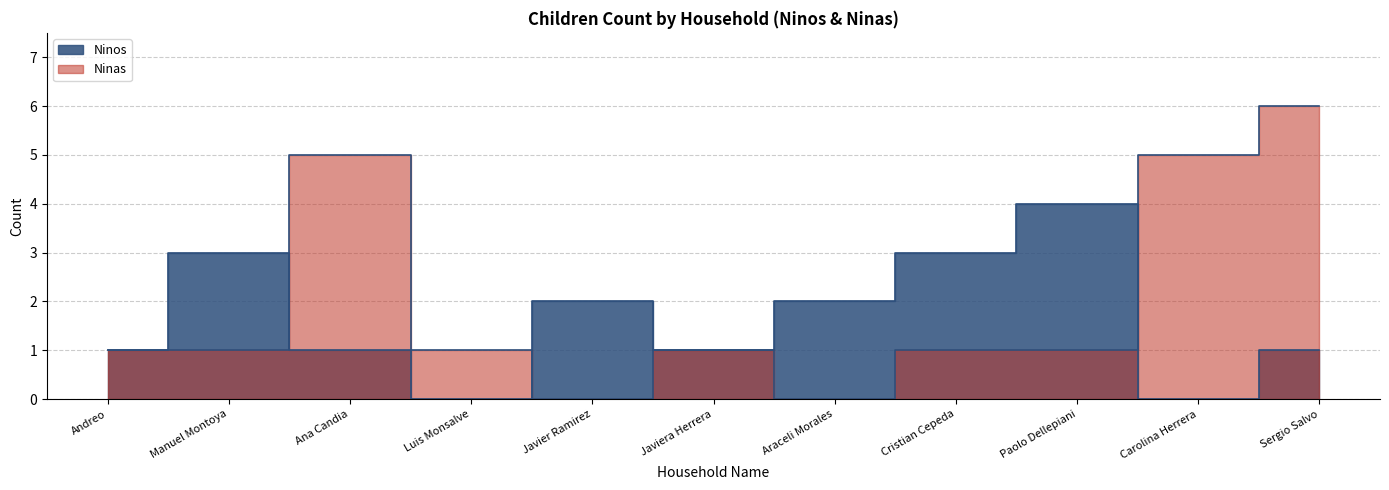

How many lines are shown in the chart?

2